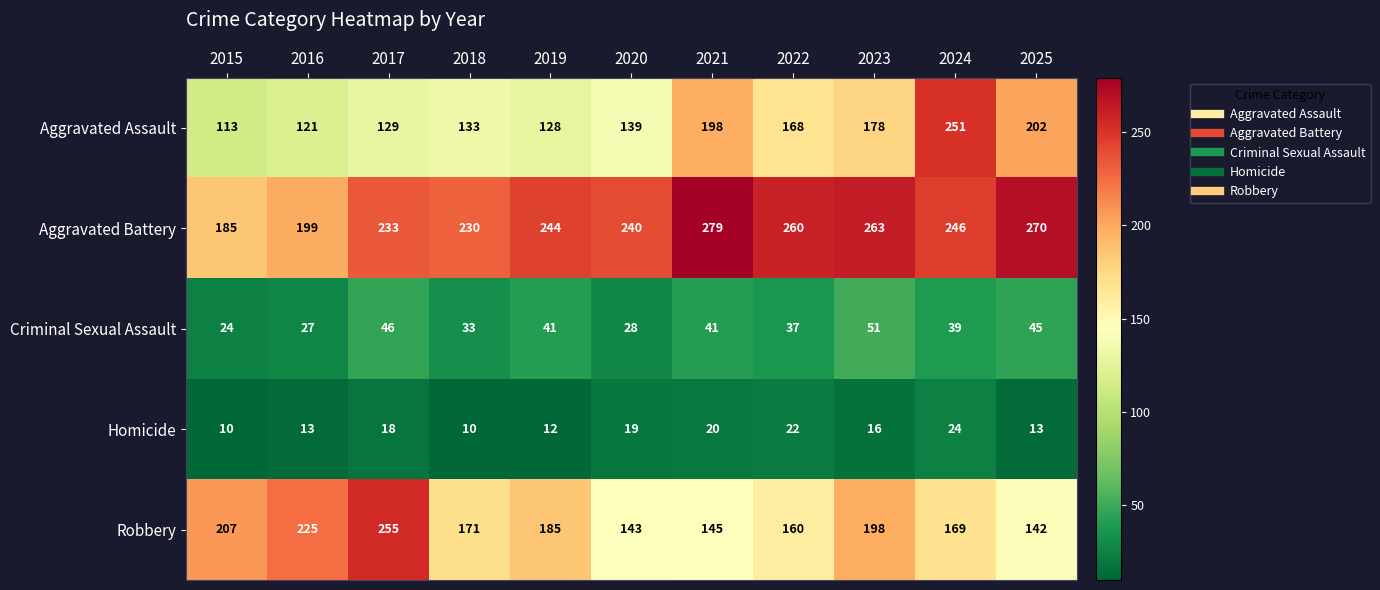

The Aggravated Battery series shows 65 at 2016. True or false?

False